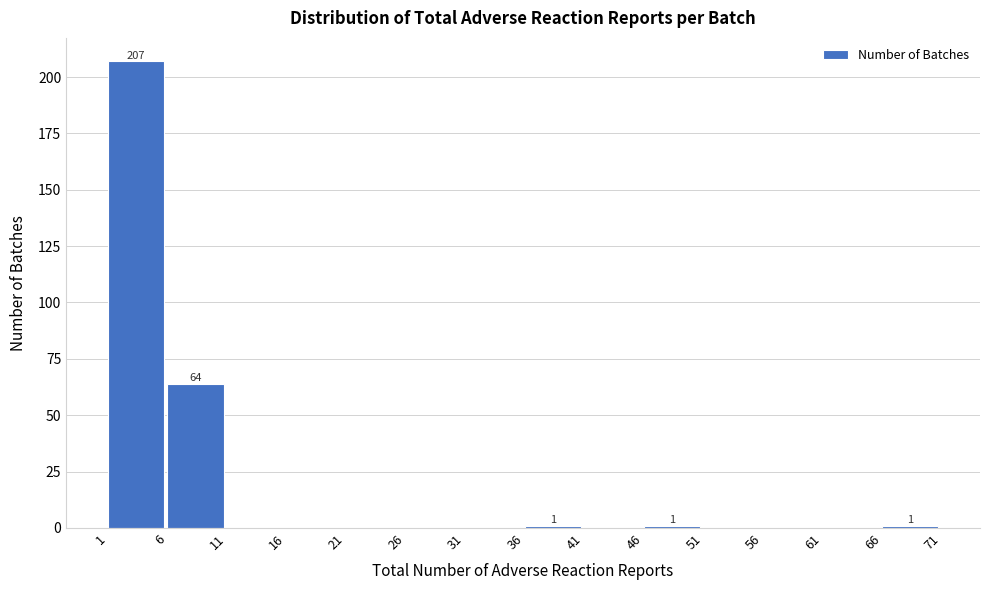

Over which range of the x-axis is the bar tallest?

1 to 6